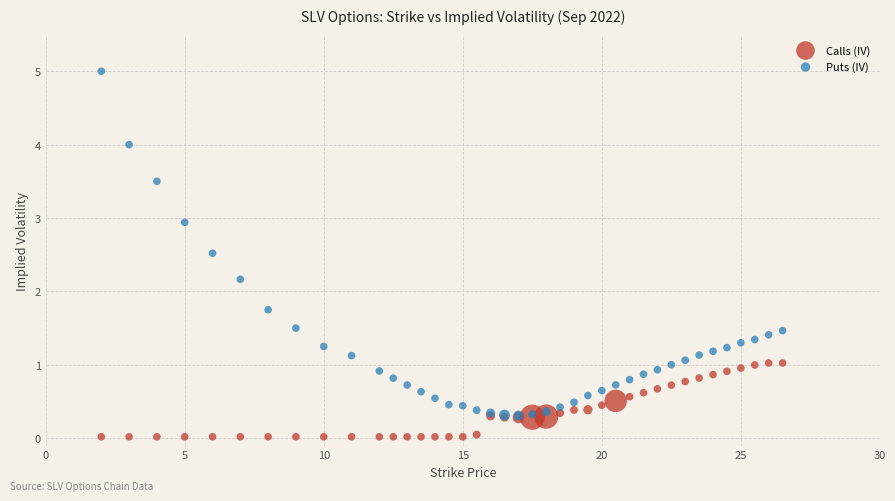

In the Puts (IV) series, what Y value is closest to 2?

2.2